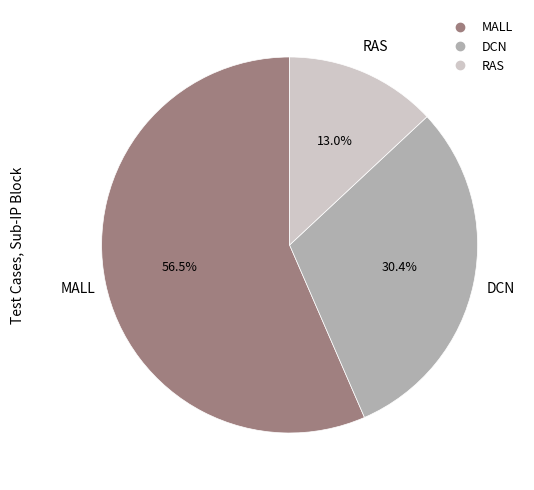

To the nearest percent, what portion does RAS represent?

13%